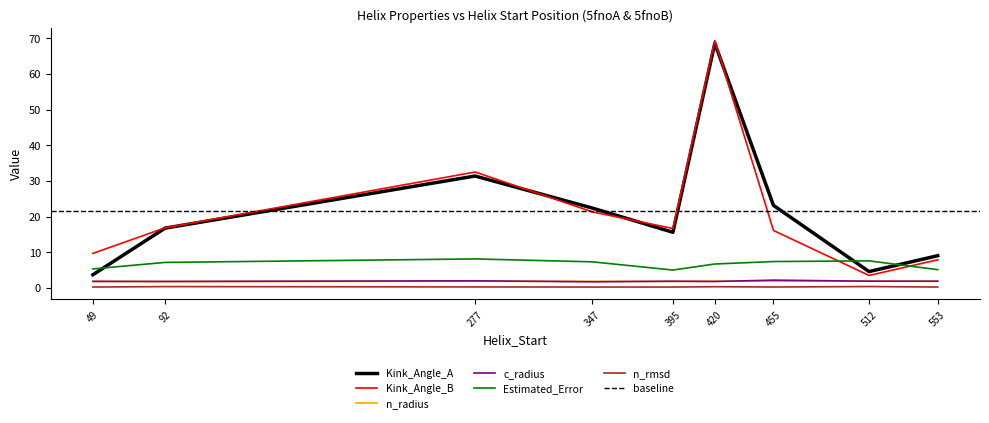

In c_radius, how many points are lower than both neighbors (excluding endpoints)?

4